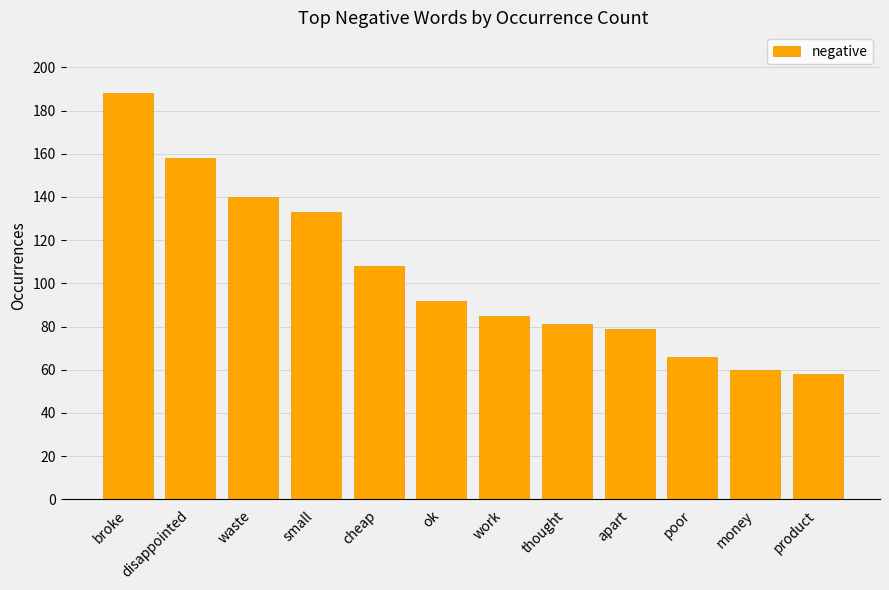

What is the maximum value shown in the chart?

188